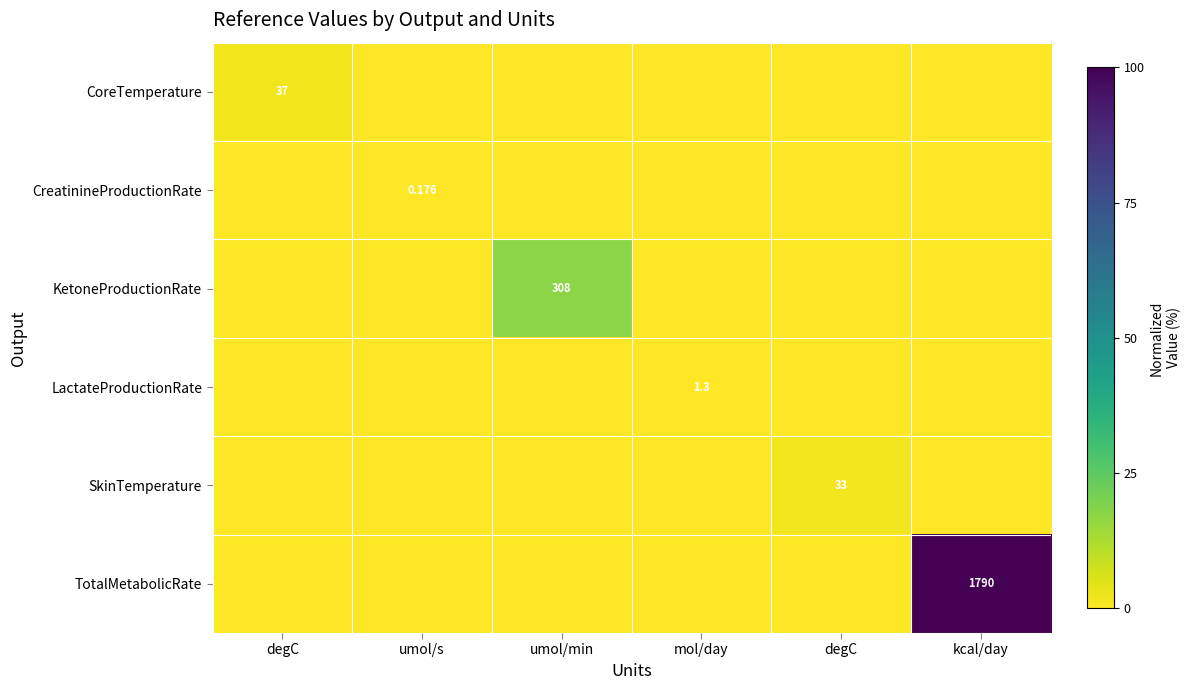

Where is KetoneProductionRate nearest to the value 8?

degC